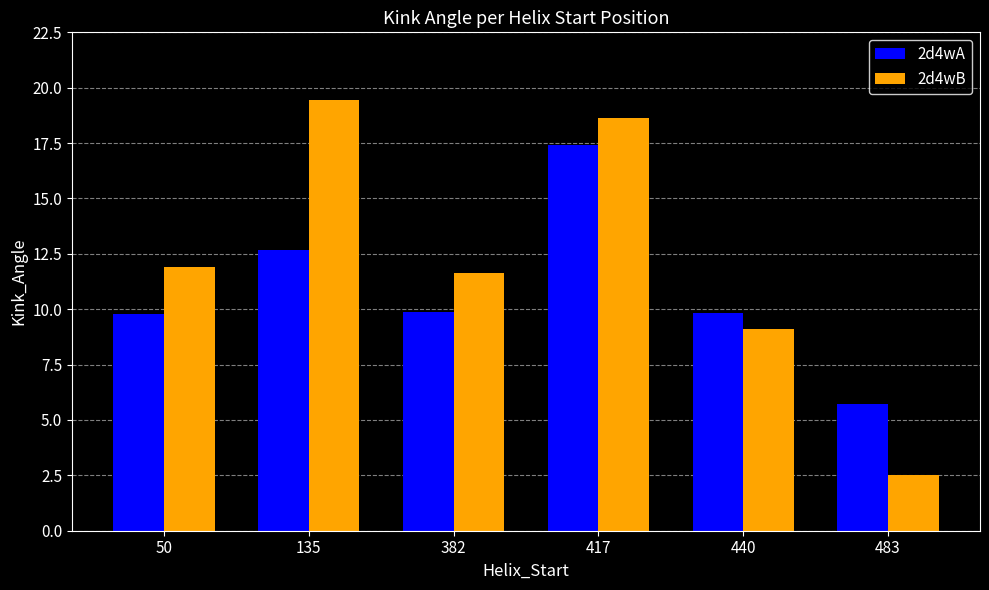

Which series changed the most between 417 and 483?

2d4wB